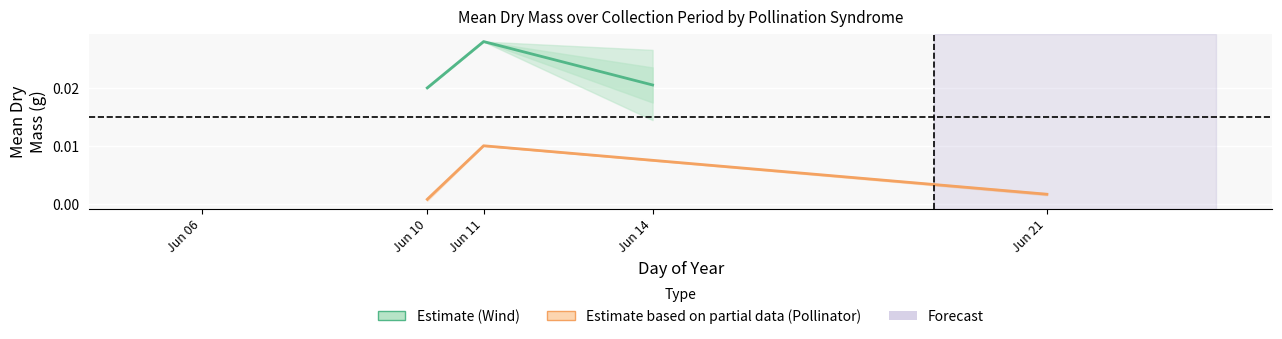

Does the chart display data point markers on the line(s)?

No